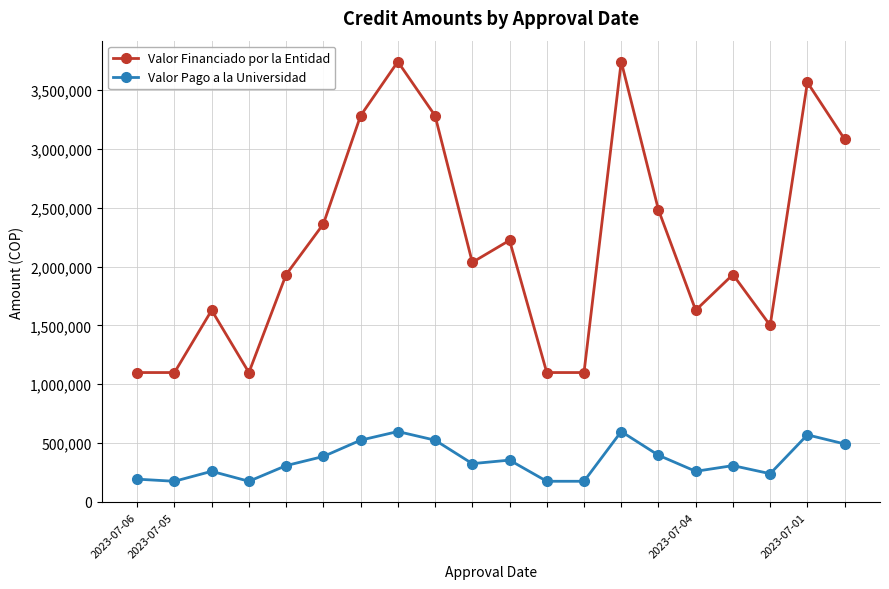

At how many categories does at least one series exceed 2848177?

6